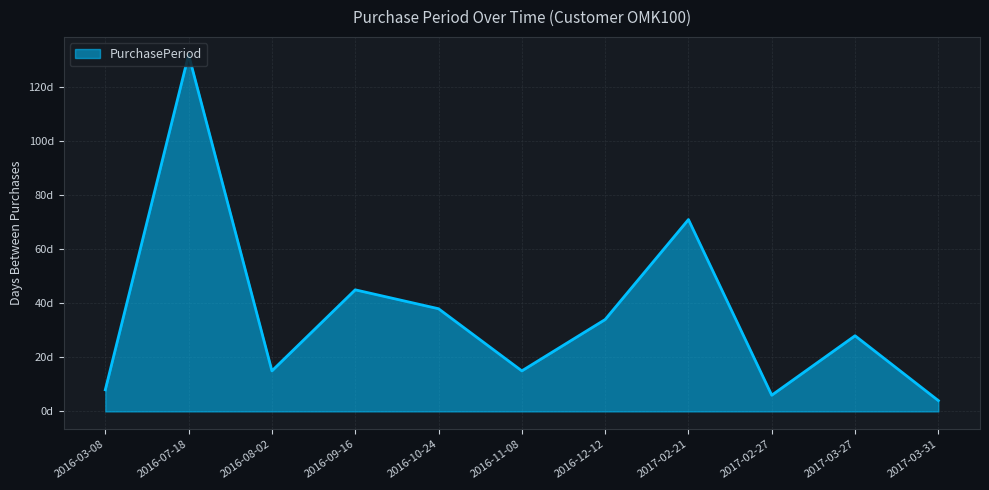

Does the chart have visible grid lines?

Yes